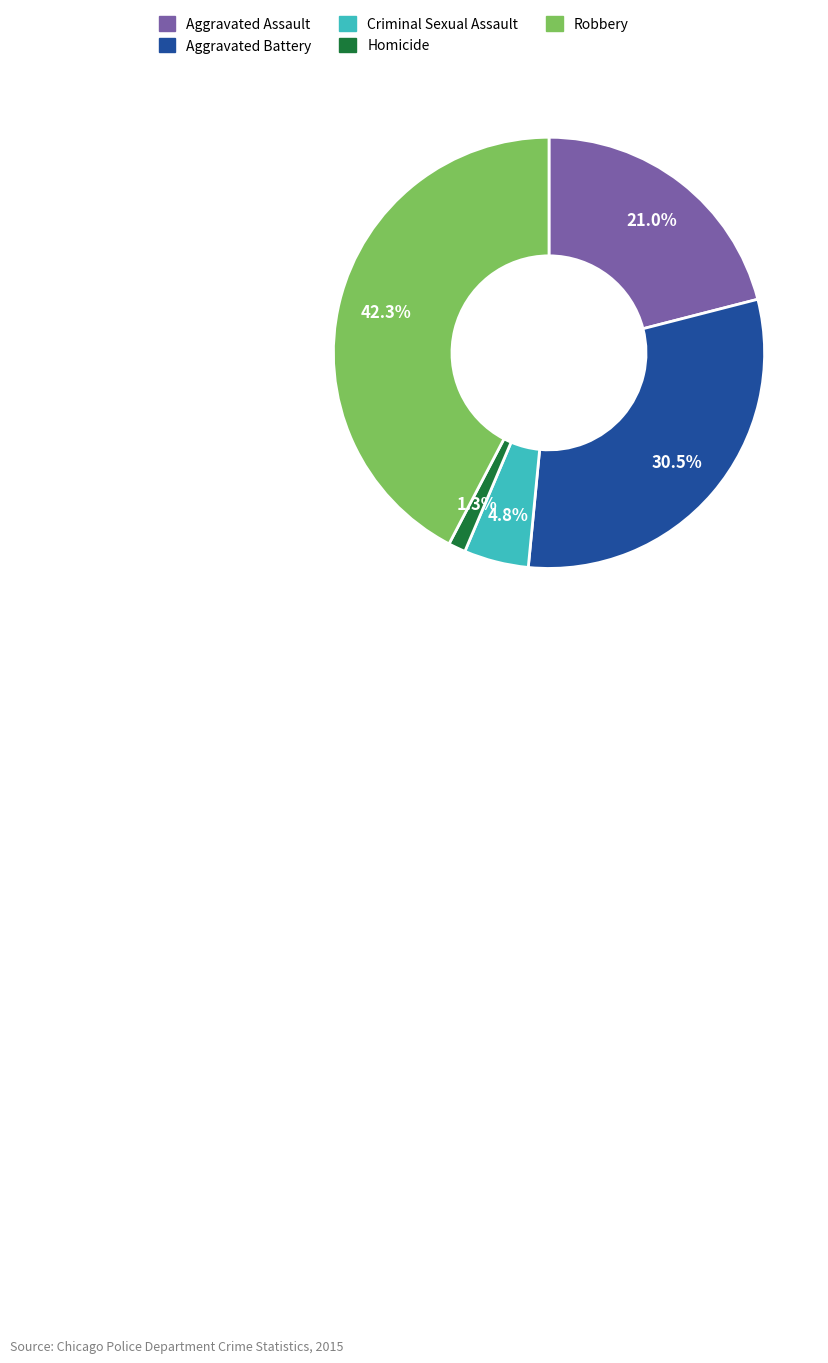

Rank the categories by value from lowest to highest.

Homicide, Criminal Sexual Assault, Aggravated Assault, Aggravated Battery, Robbery